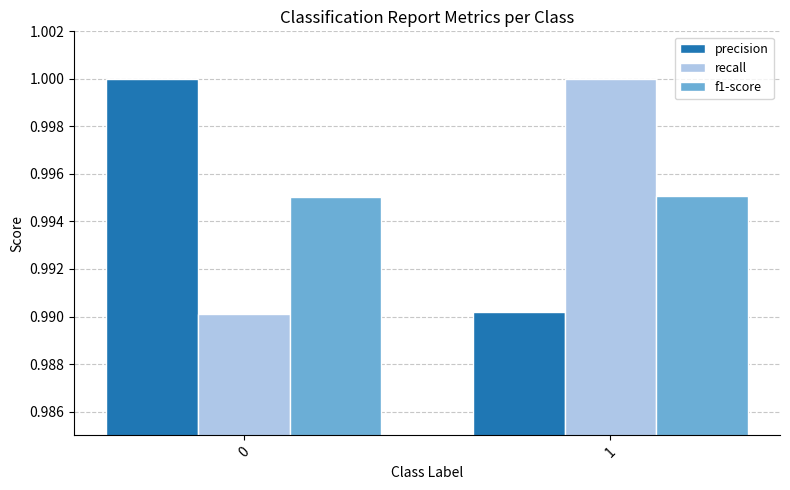

How many distinct data groups are displayed?

3